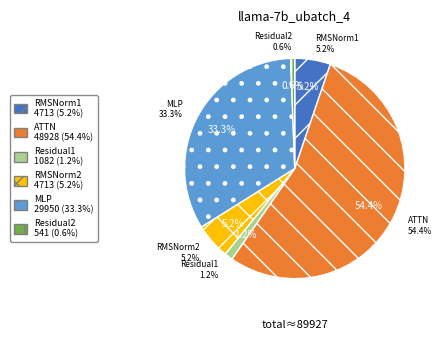

Which has a higher value, ATTN or RMSNorm2?

ATTN